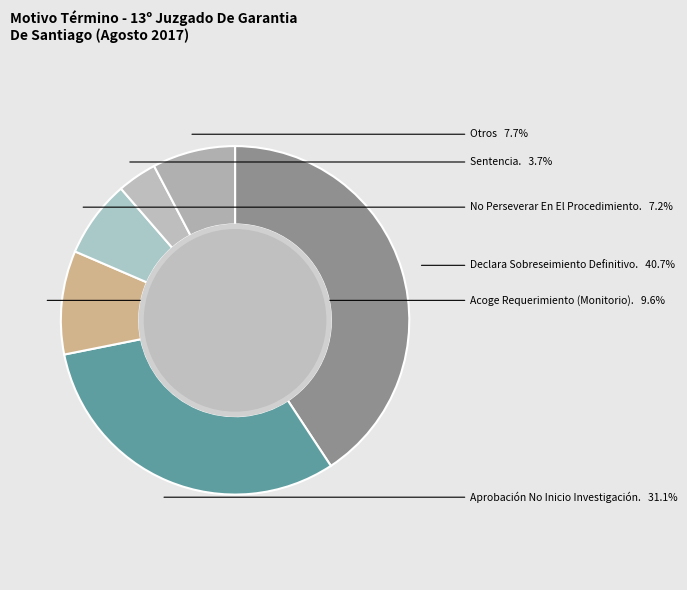

To the nearest percent, what is the difference between the largest and smallest slice percentages?

37%